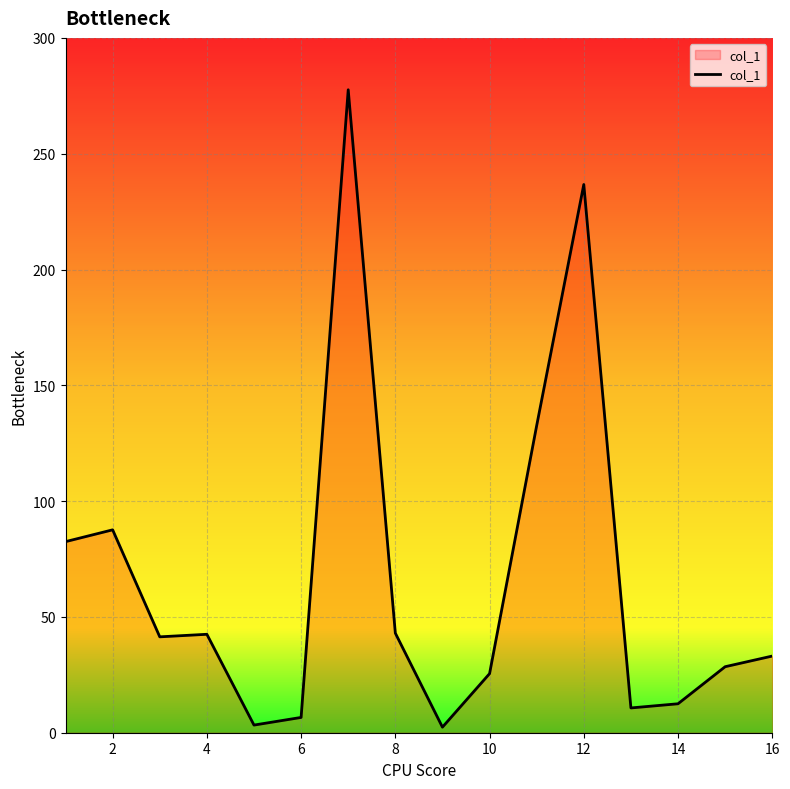

What is the greatest value displayed?

277.6